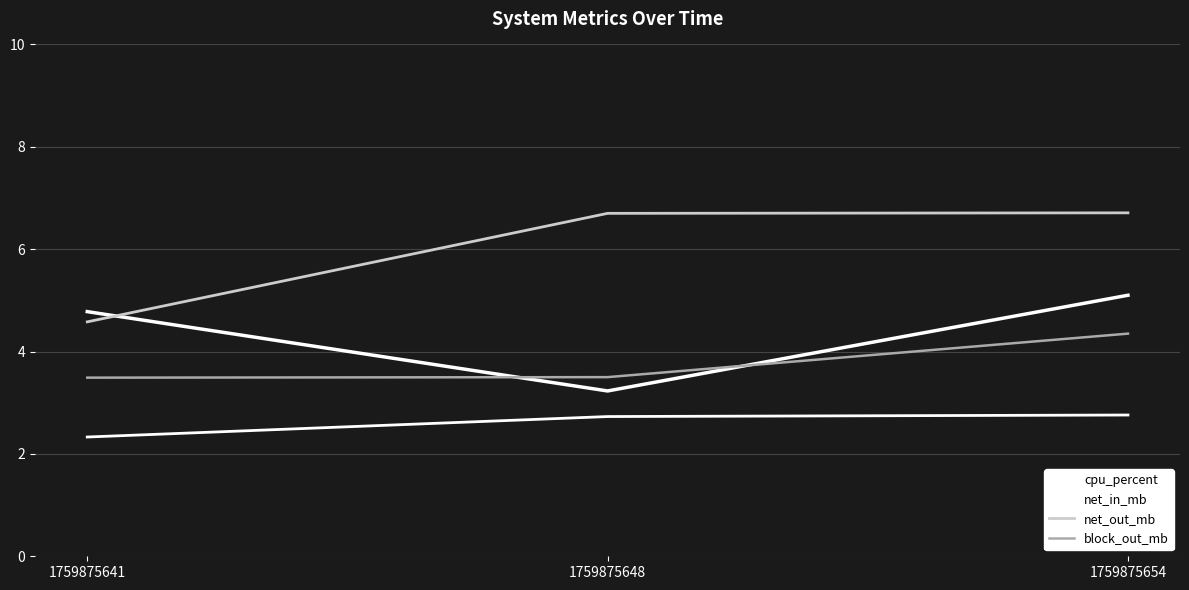

Reading left to right, list all the values displayed in this chart.

cpu_percent: 1759875641=4.8	1759875648=3.2	1759875654=5.1
net_in_mb: 1759875641=2.3	1759875648=2.7	1759875654=2.8
net_out_mb: 1759875641=4.6	1759875648=6.7	1759875654=6.7
block_out_mb: 1759875641=3.5	1759875648=3.5	1759875654=4.3